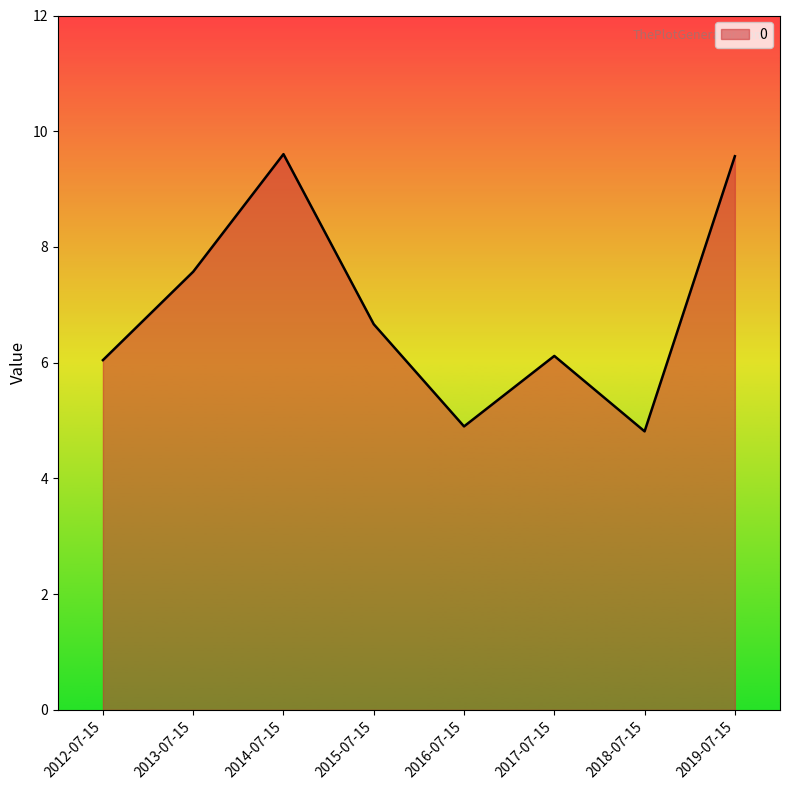

What position from the left is 2016-07-15?

5